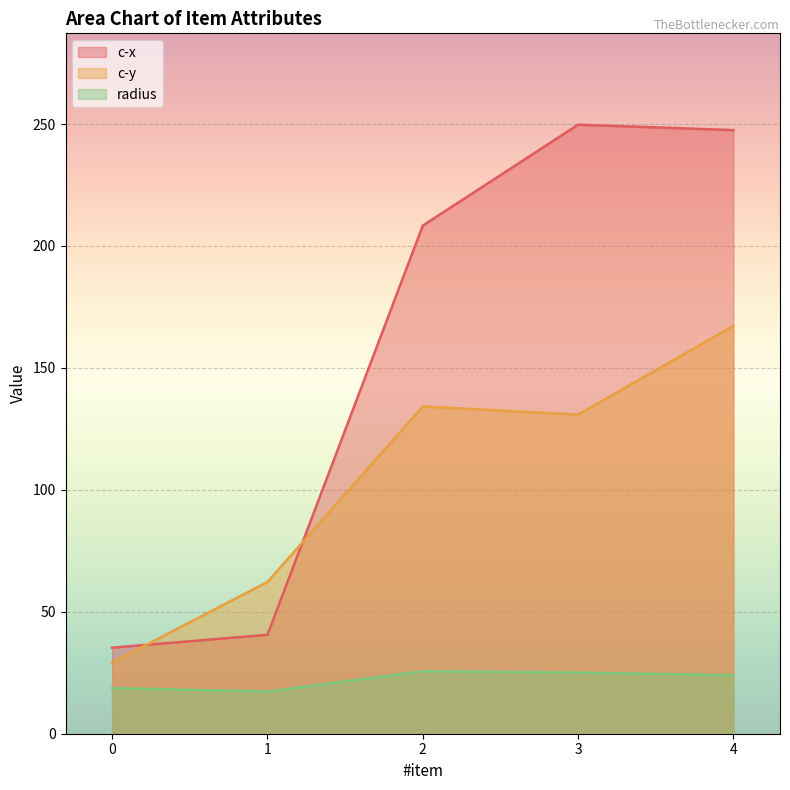

The radius series shows 40.9 at 4. True or false?

False